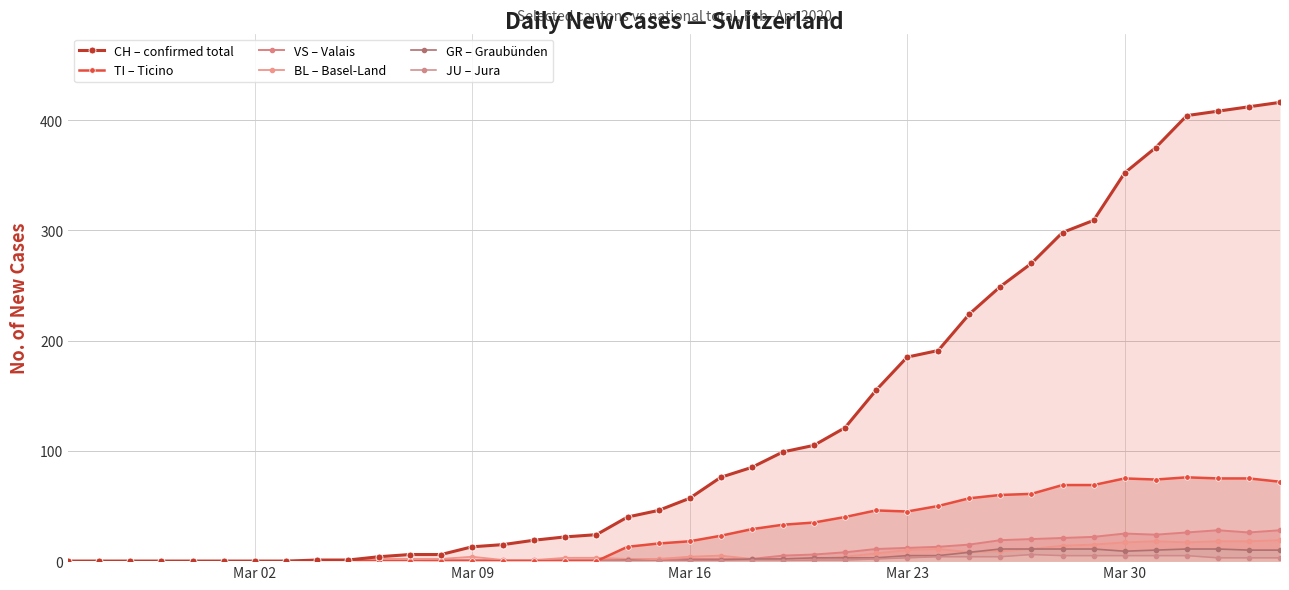

True or false: GR – Graubünden and TI – Ticino intersect in this chart.

False